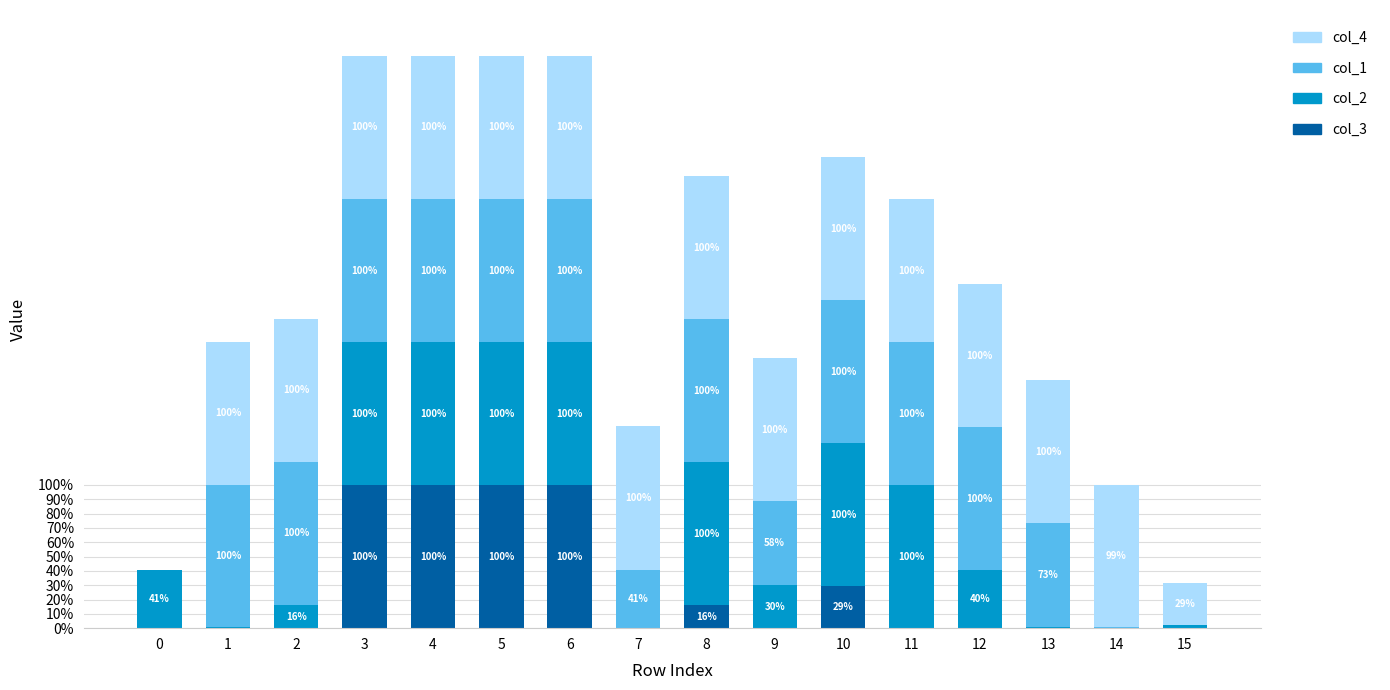

Does the chart contain stacked bars?

Yes